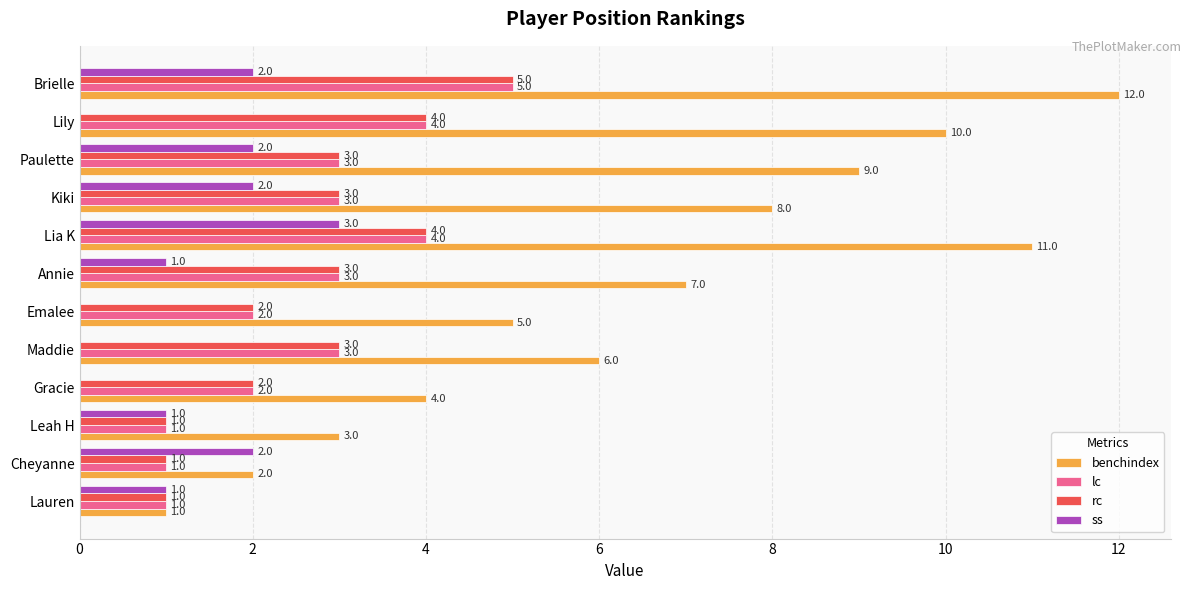

How many data points does each series have?

12